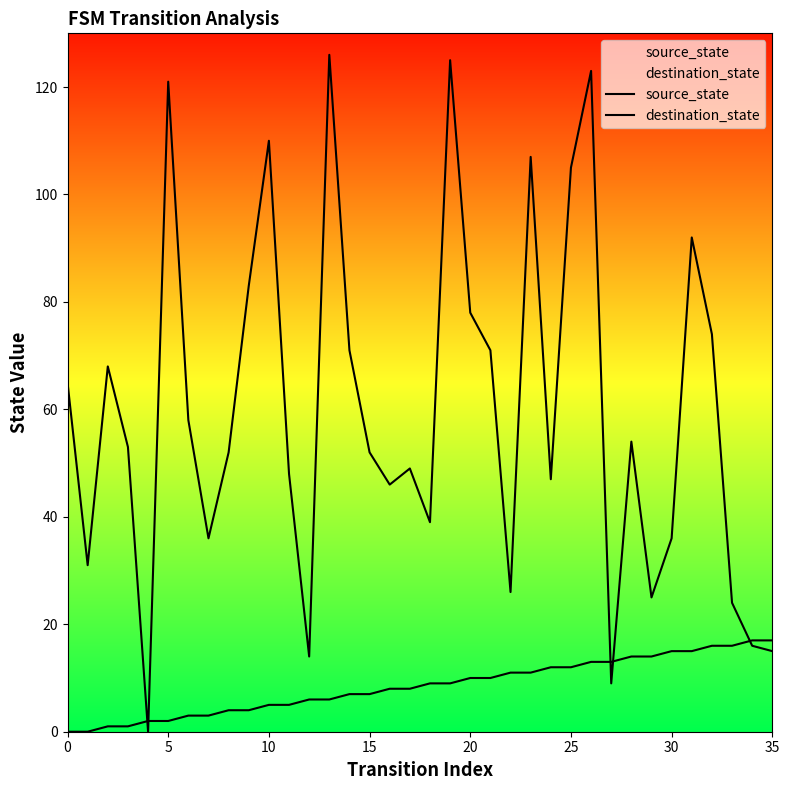

What are all the series names shown in the legend?

source_state, destination_state